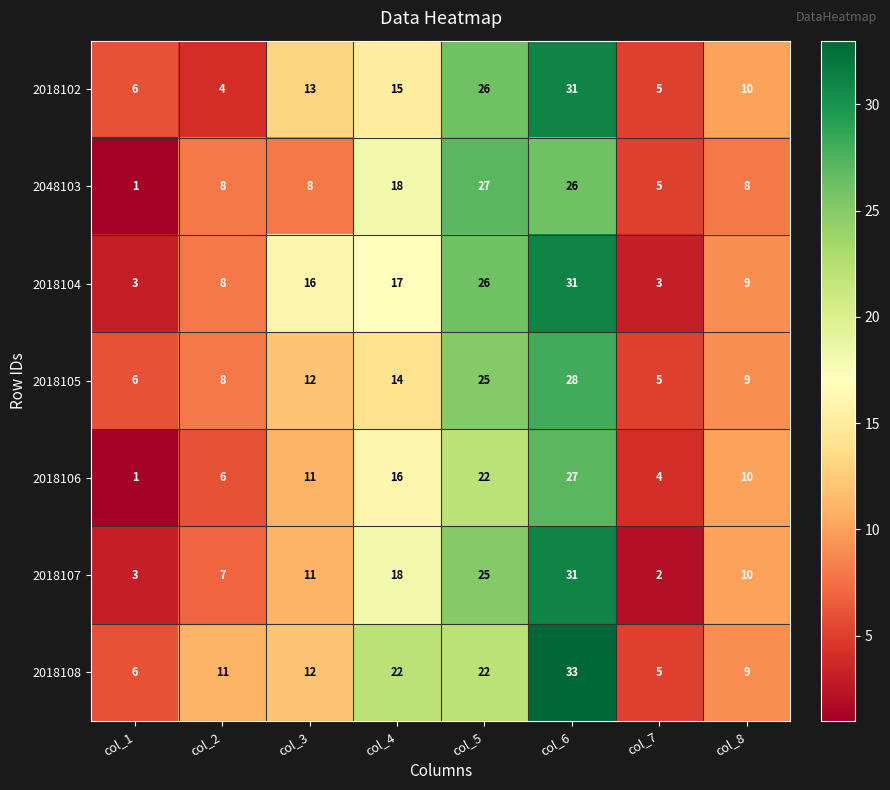

What is the difference between the second highest and second lowest values in the 2018108 series?

16